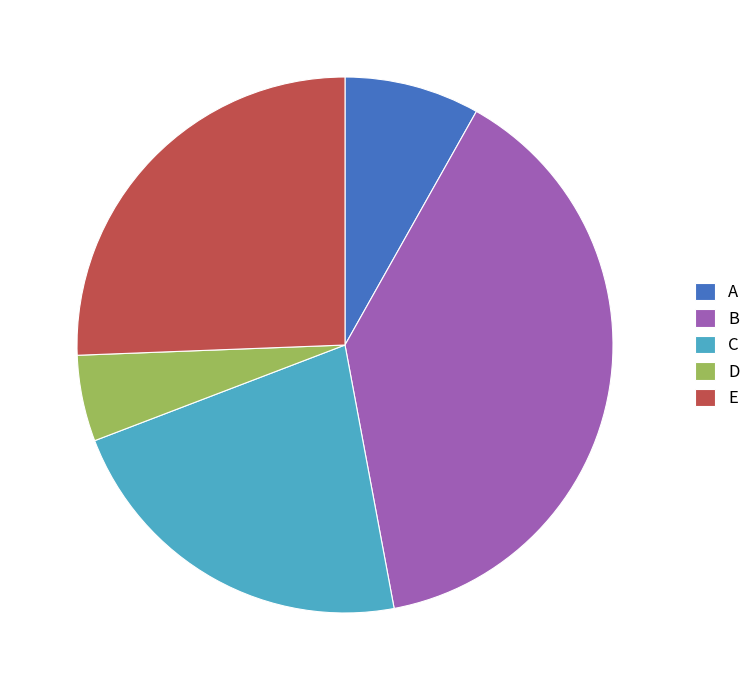

Count the number of slices in the pie.

5